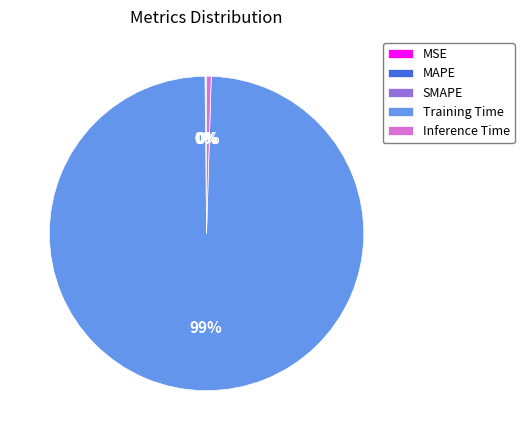

To the nearest percent, what is the average slice percentage?

20%